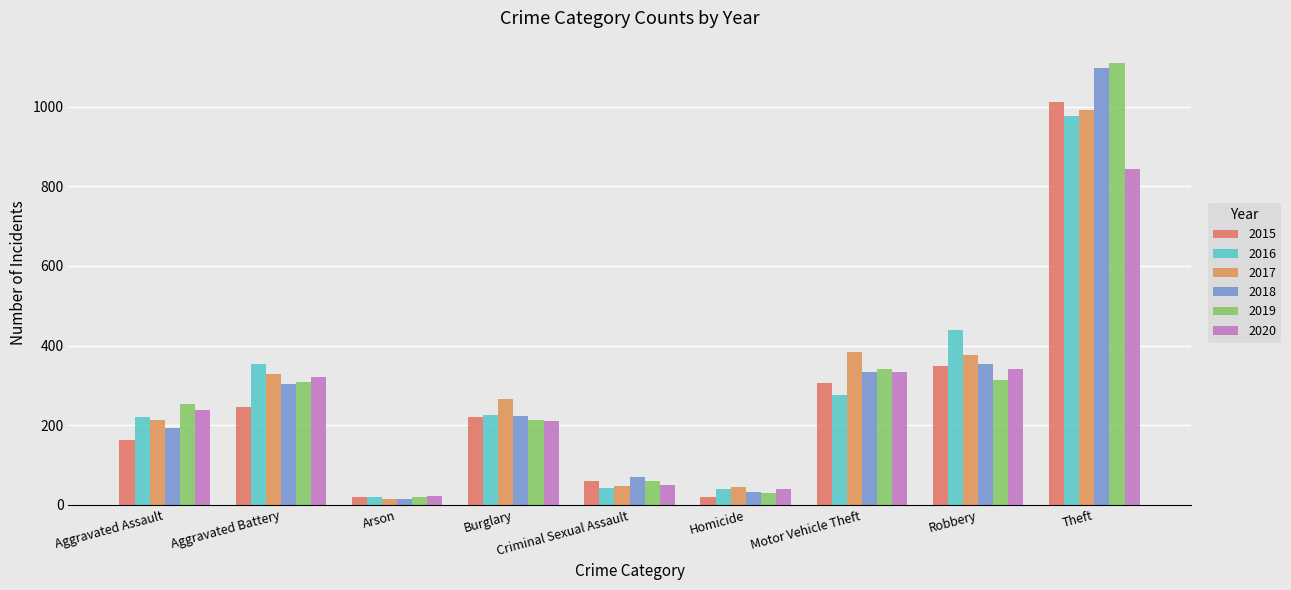

At which label is 2015 closest to 515?

Robbery